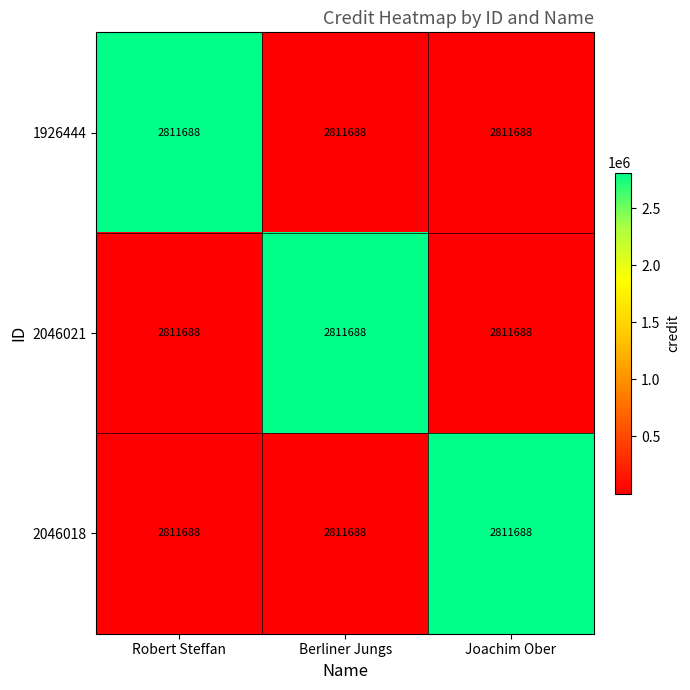

Is it true that 1926444 equals 1754513.5 at Robert Steffan?

False